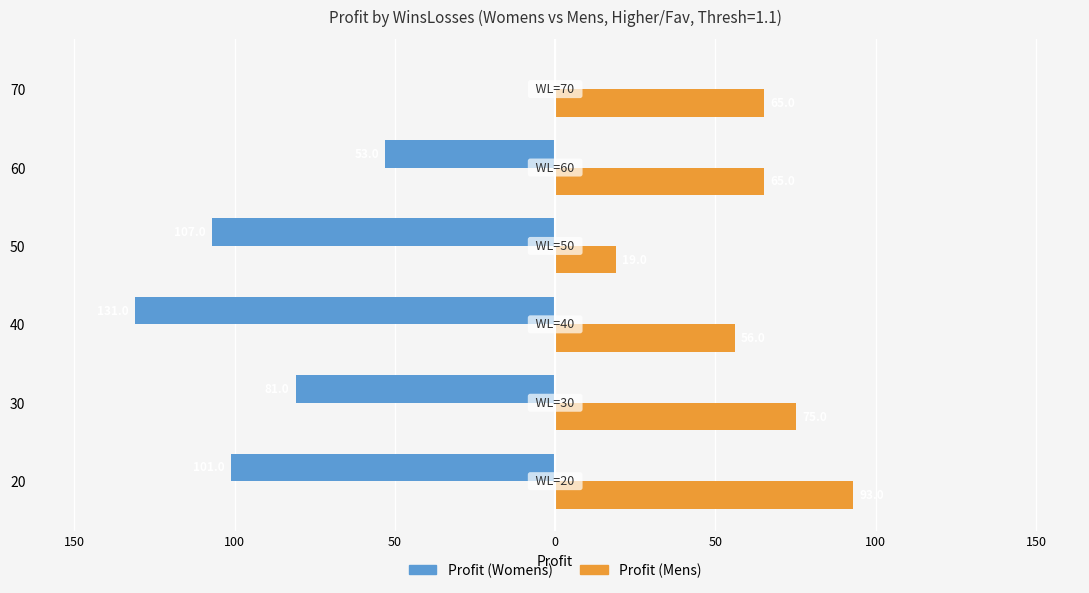

Count the number of data series in this chart.

2